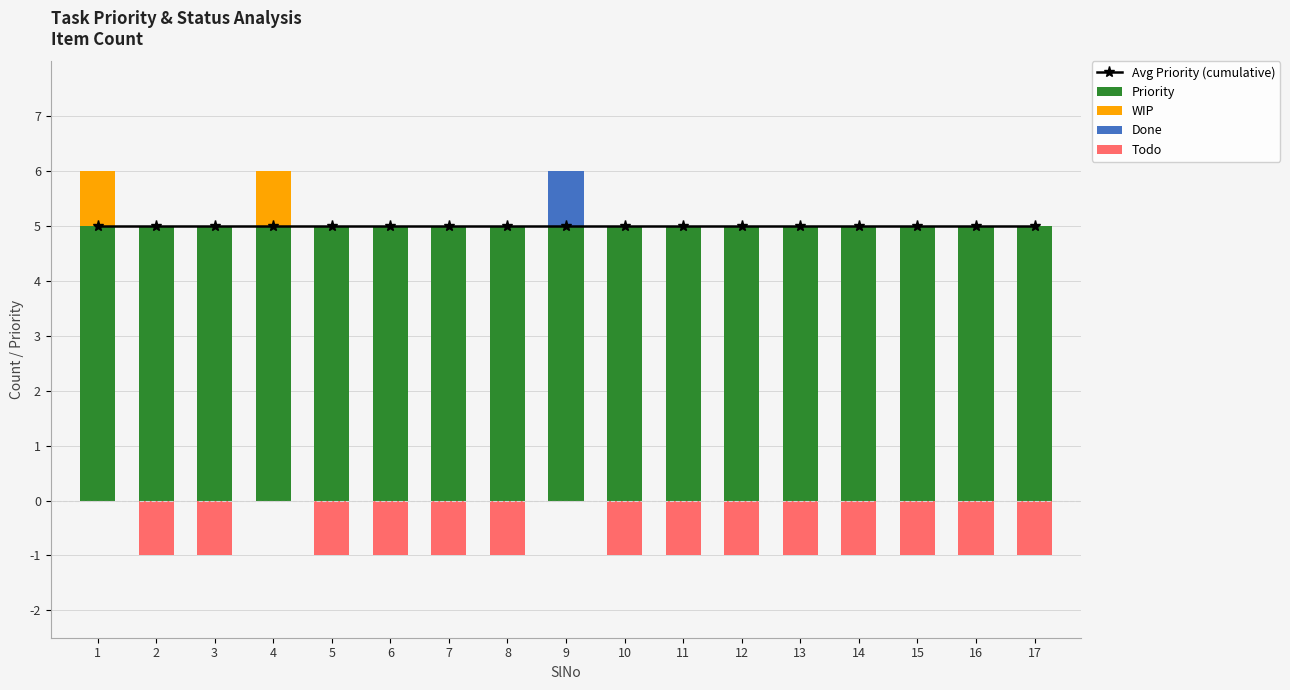

The Avg Priority (cumulative) series shows 5 at 8. True or false?

True